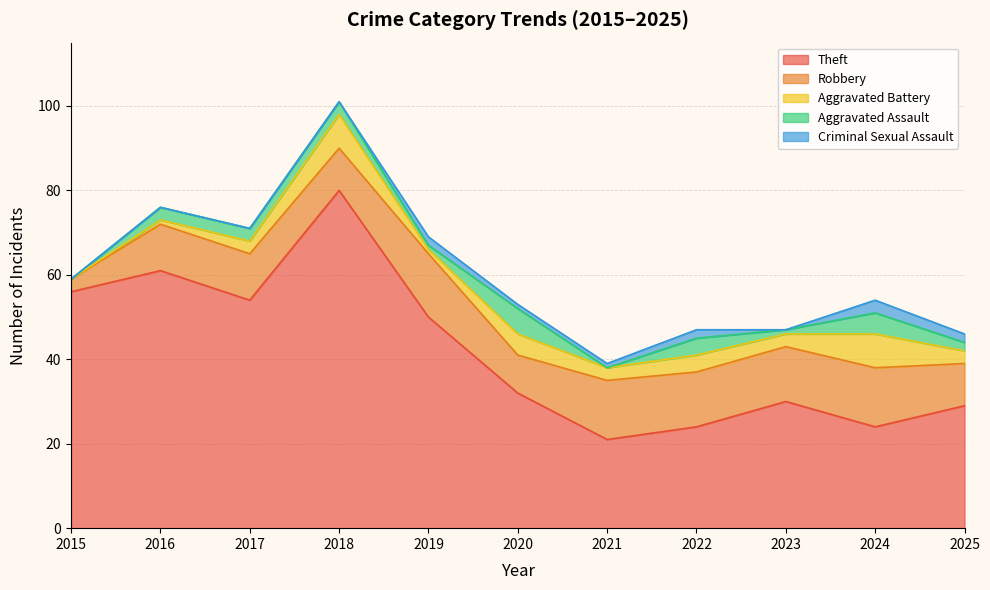

True or false: Aggravated Assault and Theft cross at least once.

False